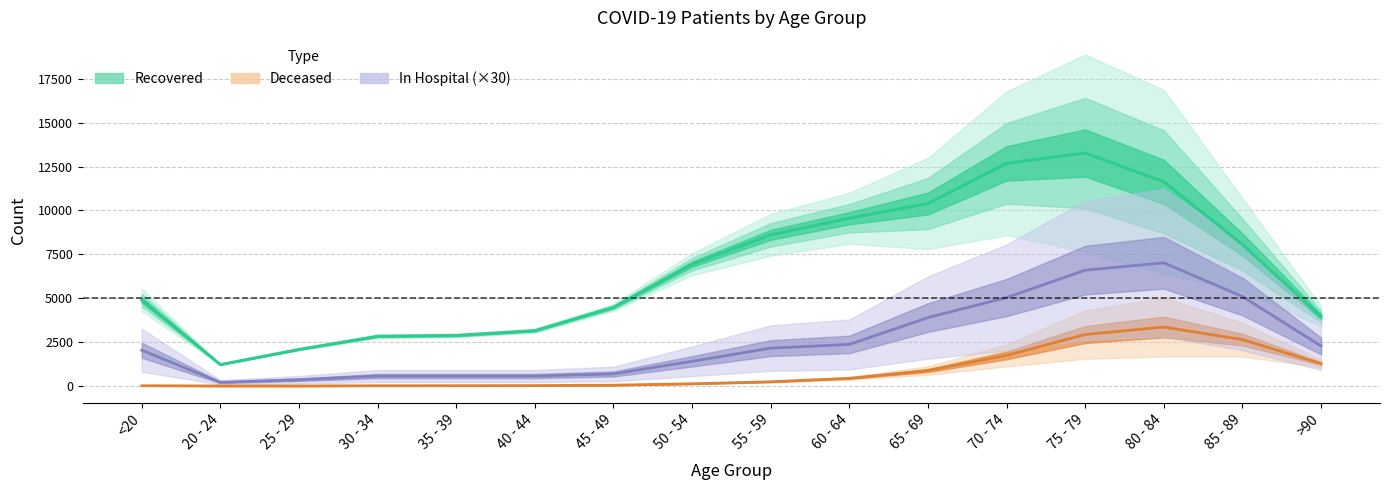

Is this an area chart (filled region under the line)?

No